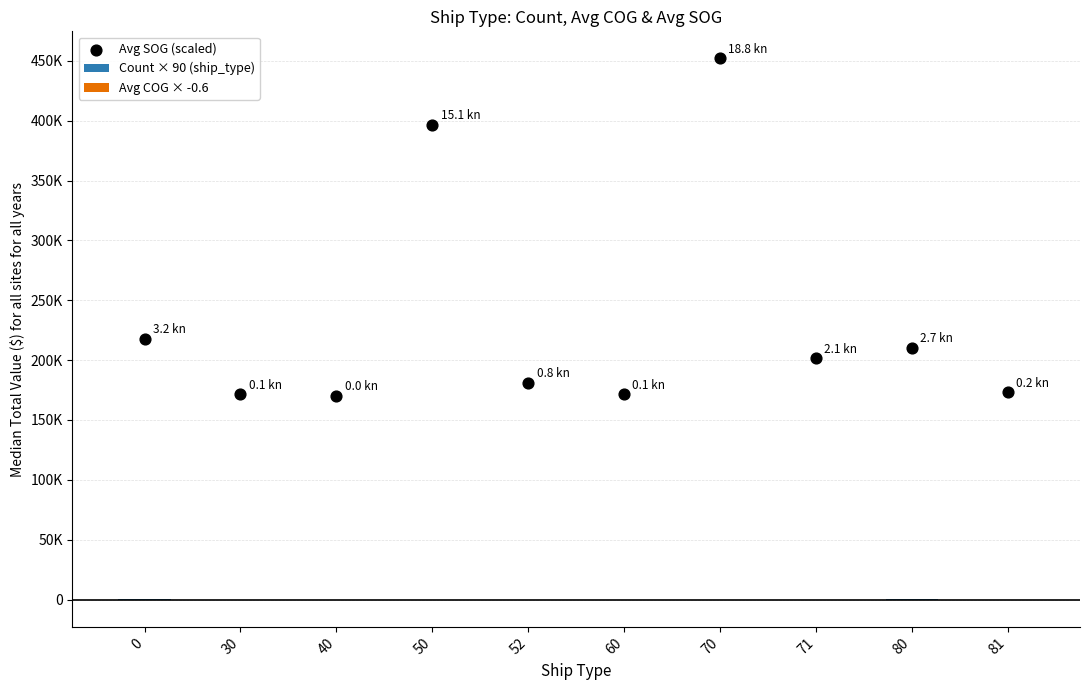

Is the value of Avg COG × -0.6 at 70 greater than the value of Count × 90 (ship_type) at 80?

No